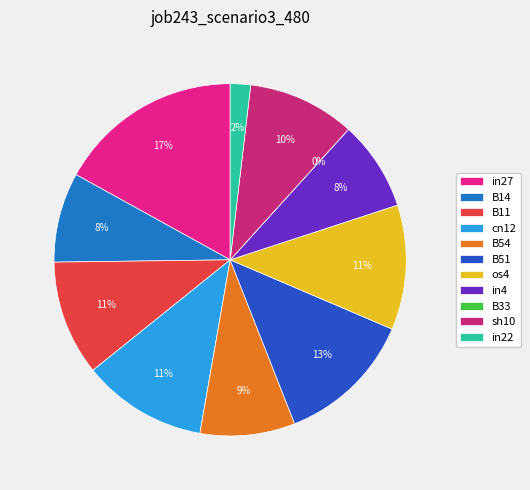

Between B51 and in22, which is larger?

B51